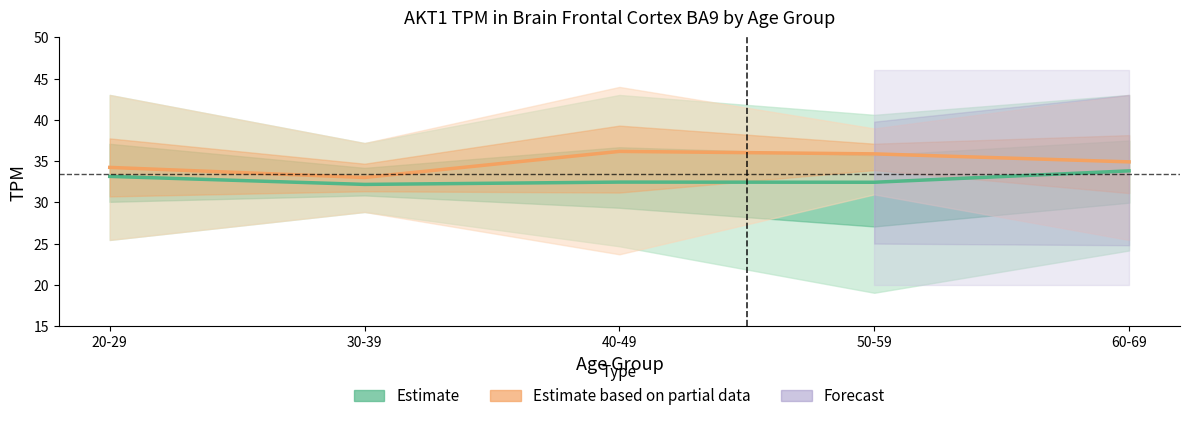

What is the approximate value of male_lower at 60-69?

24.2